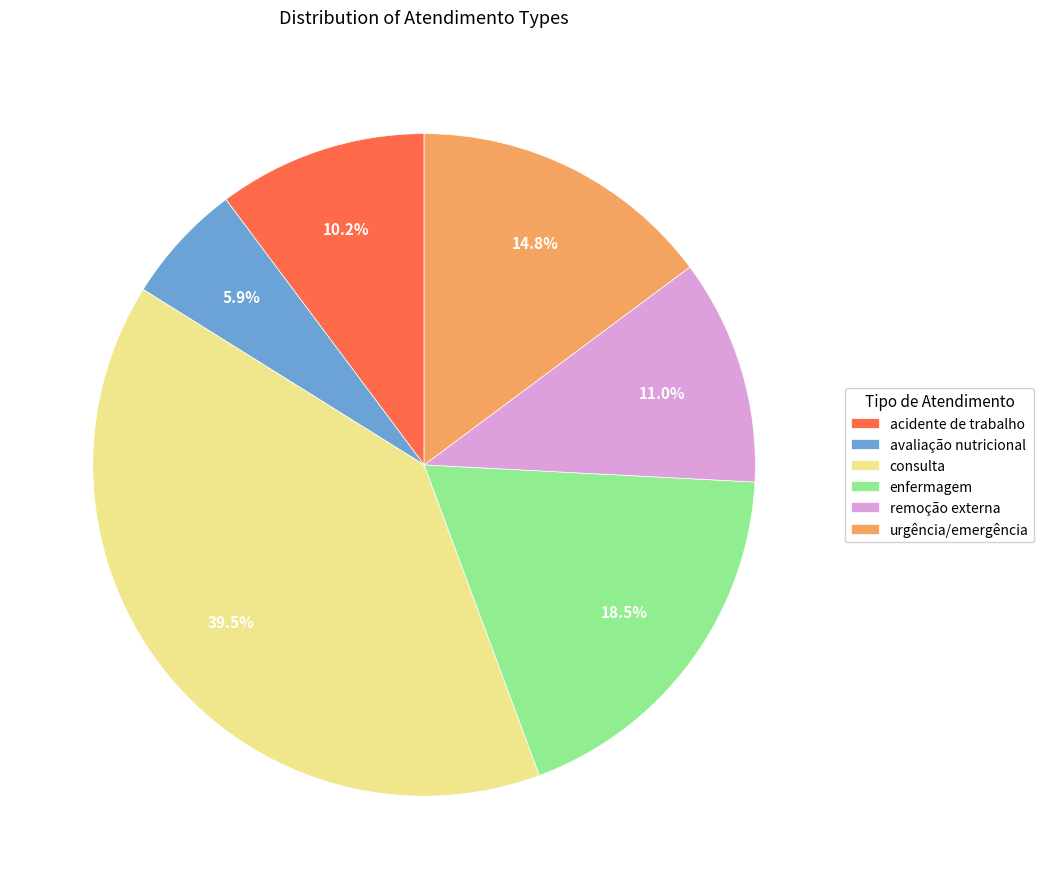

Rank the categories by value from highest to lowest.

consulta, enfermagem, urgência/emergência, remoção externa, acidente de trabalho, avaliação nutricional